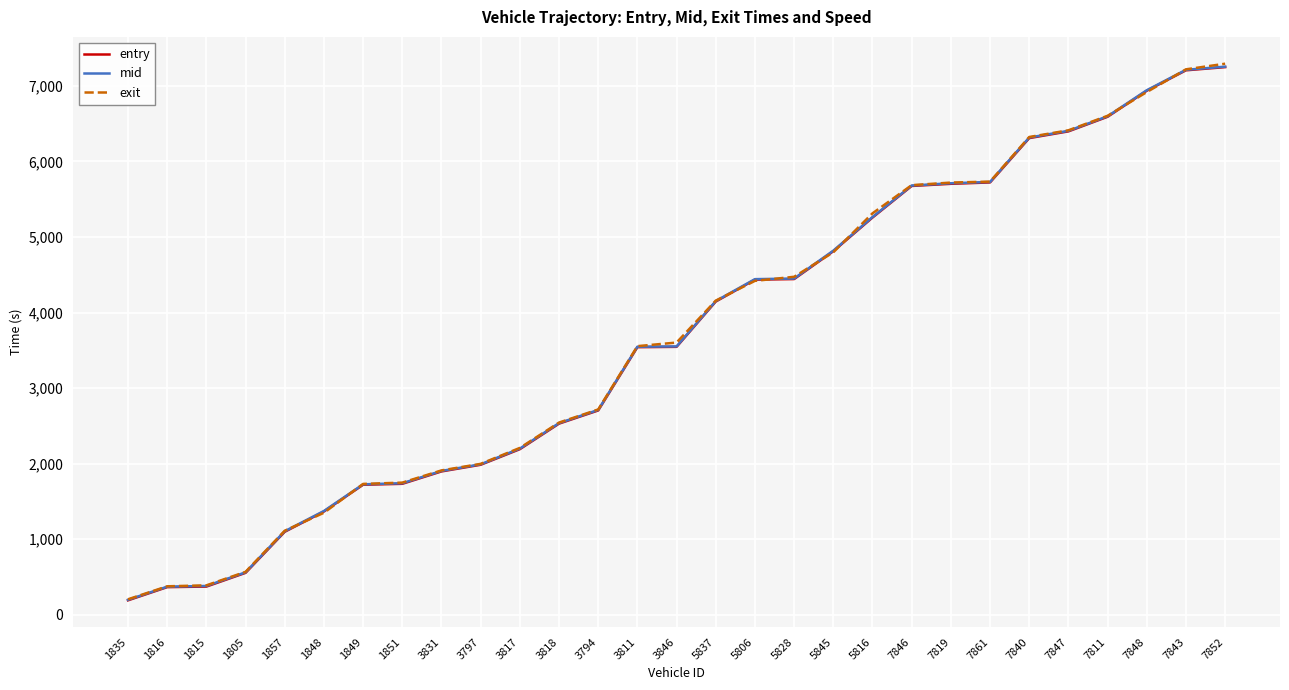

At which category does the chart reach its minimum across all series?

1835